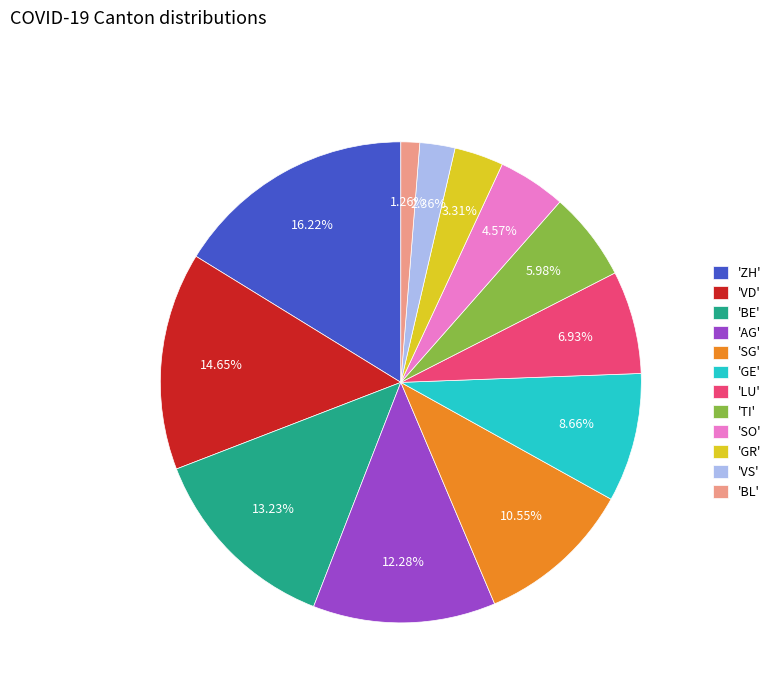

Does 'GE' represent more than half of the total?

No